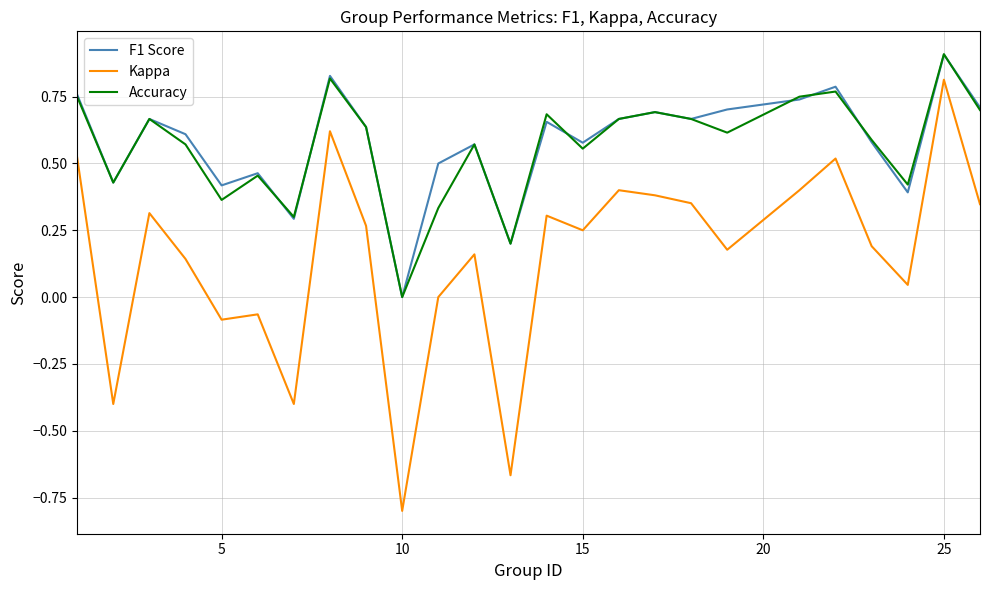

What is the sum of all Kappa values?

3.8